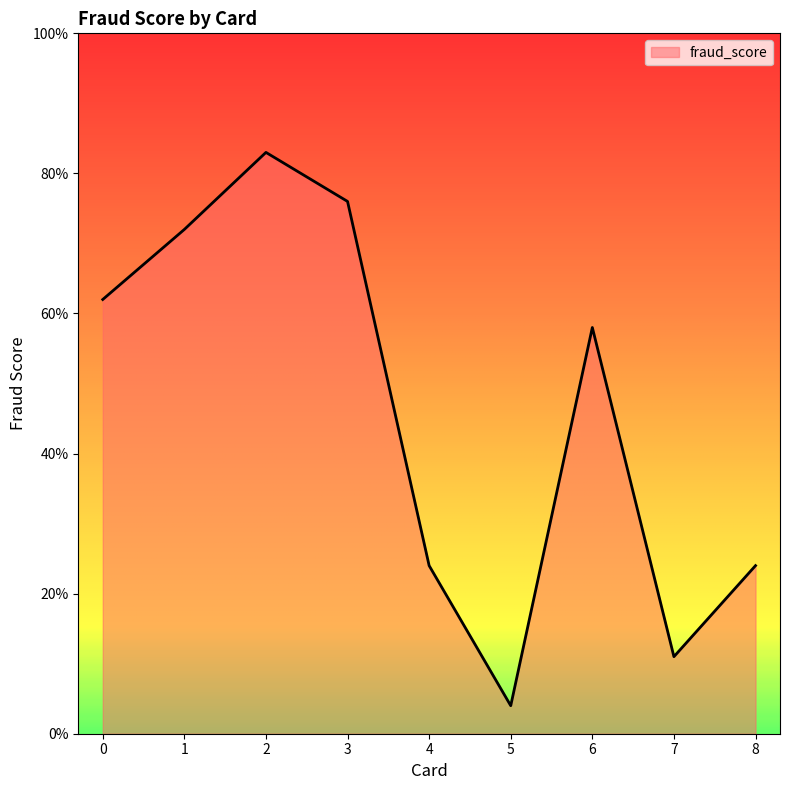

The chart shows a value of 0.1 at 5. True or false?

False